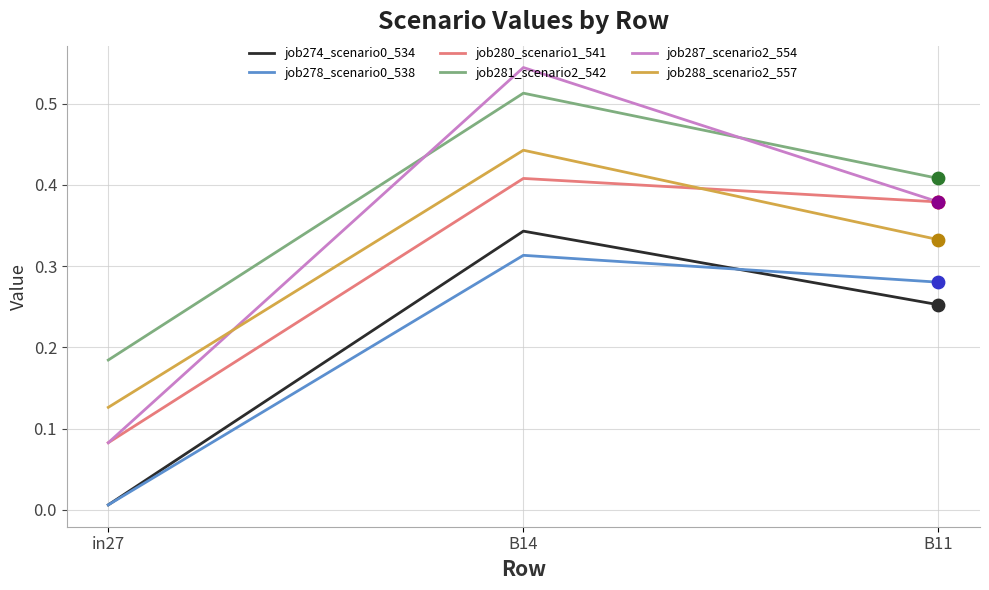

Between B14 and B11, which series saw the biggest shift?

job287_scenario2_554